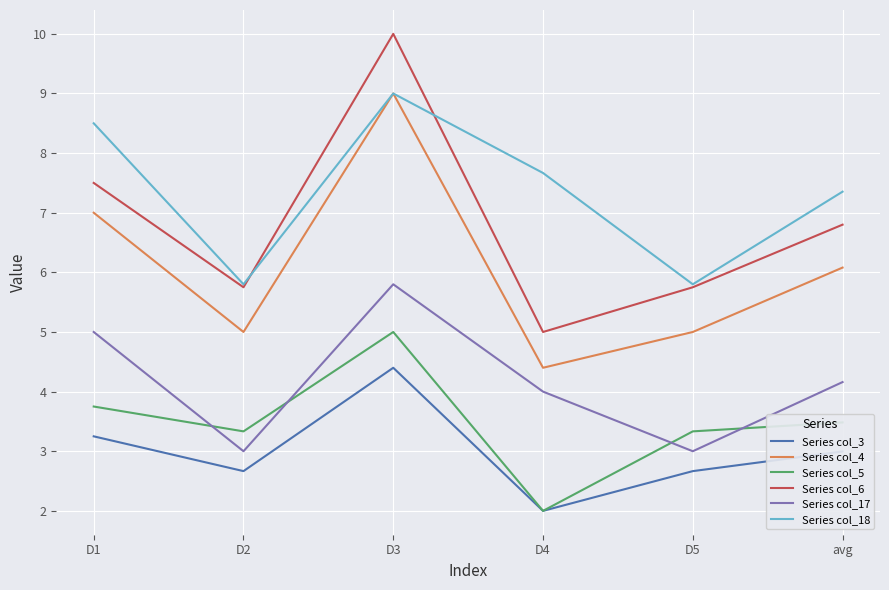

True or false: Series col_3 and Series col_17 intersect in this chart.

False